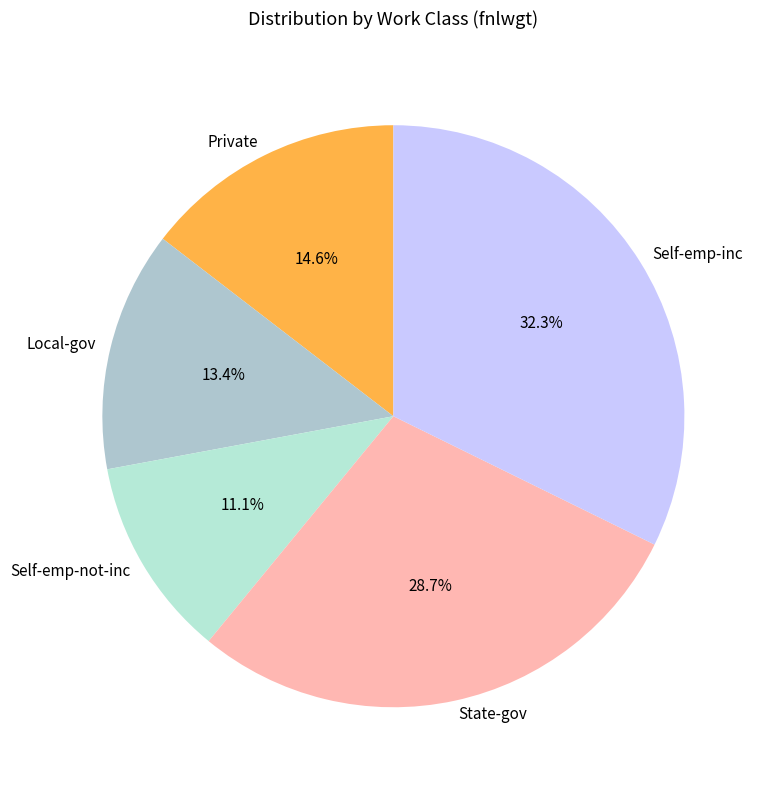

To the nearest percent, what portion does Self-emp-inc represent?

32%